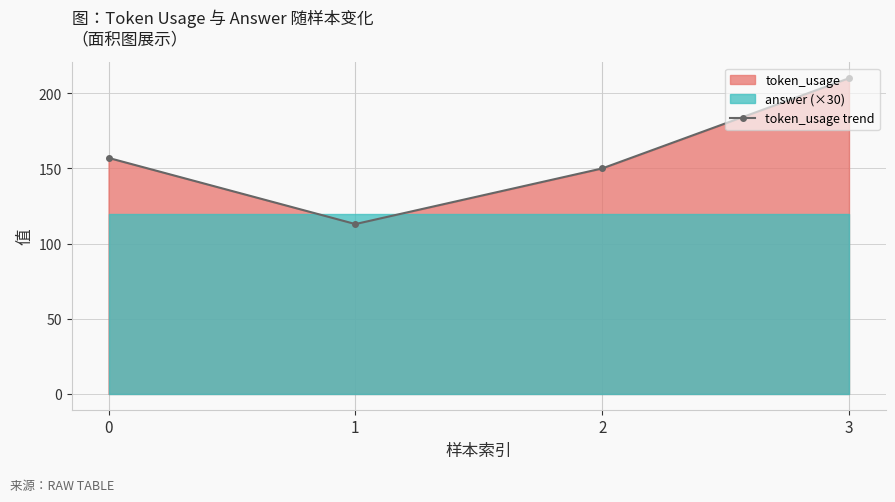

What value does the data have at 3?

210